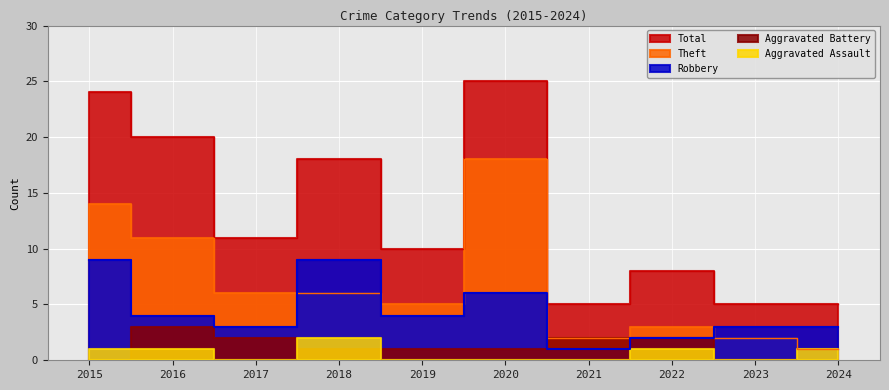

What is the minimum value shown in the chart?

1